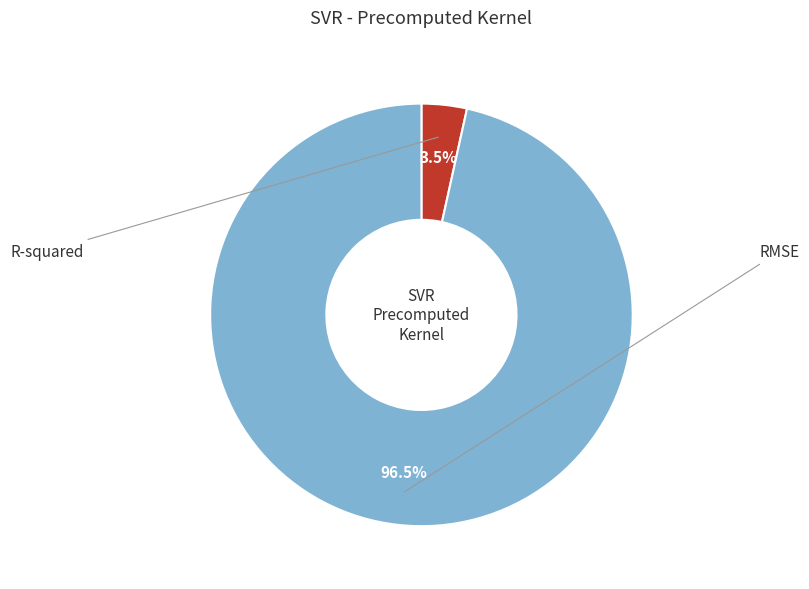

Is there a majority slice in this chart?

Yes